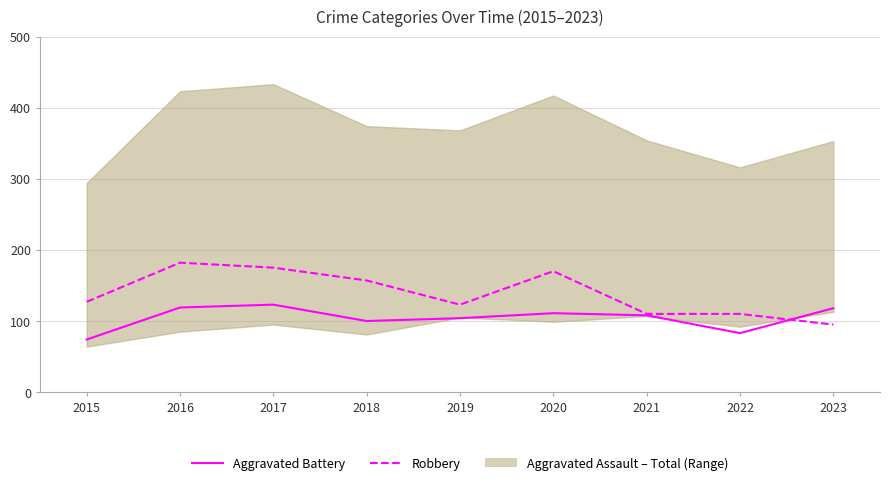

Reading left to right, what are all the values shown in this chart?

Aggravated Battery: 2015=74	2016=119	2017=123	2018=100	2019=104	2020=111	2021=108	2022=83	2023=118
Robbery: 2015=127	2016=182	2017=175	2018=157	2019=123	2020=170	2021=110	2022=110	2023=95